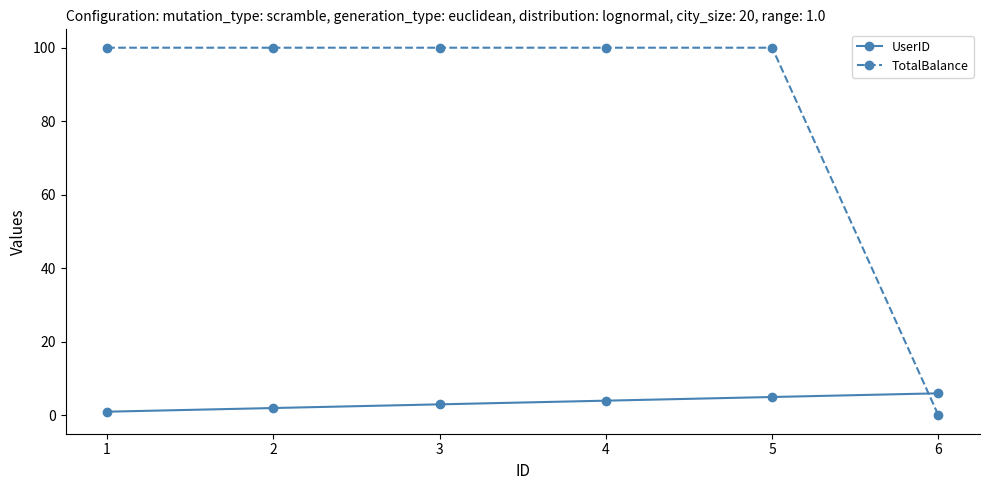

Where do UserID and TotalBalance first cross each other?

5 and 6